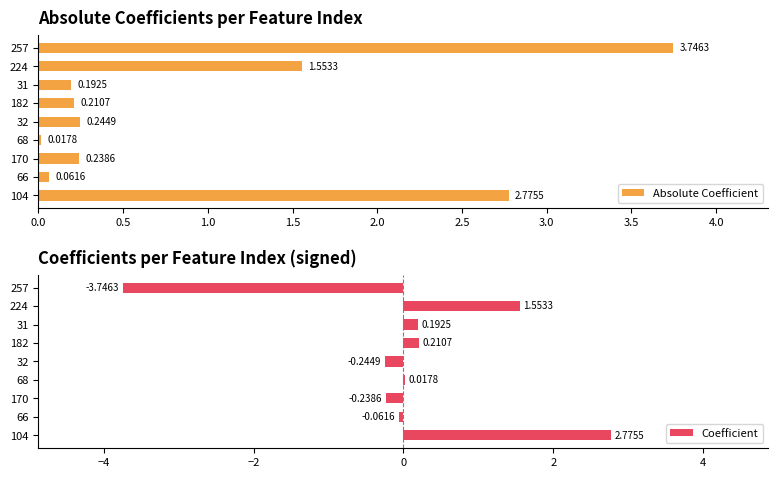

What is the difference between the second highest and second lowest values in the Absolute Coefficient series?

2.7